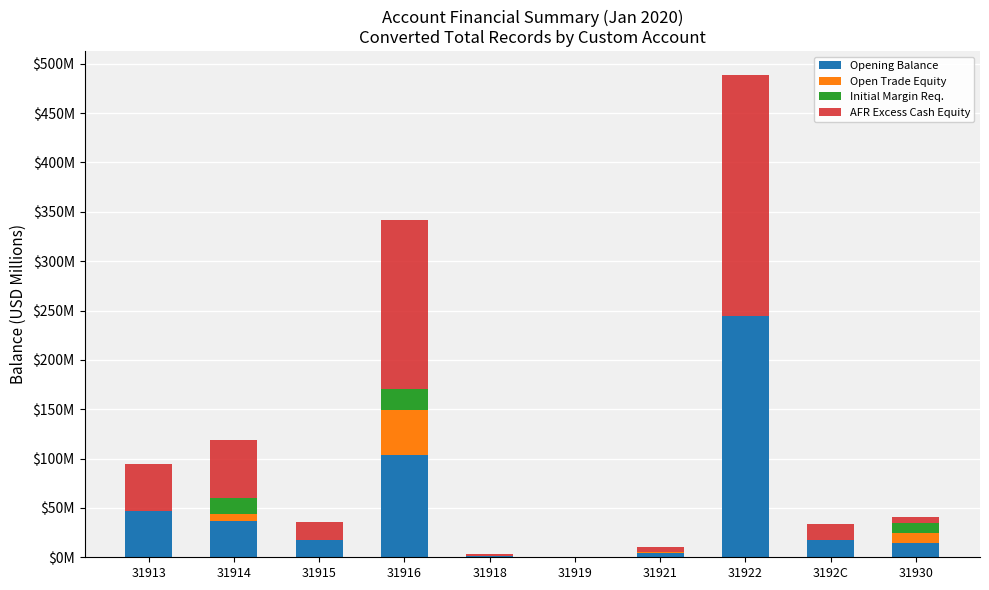

Does the chart contain stacked bars?

Yes